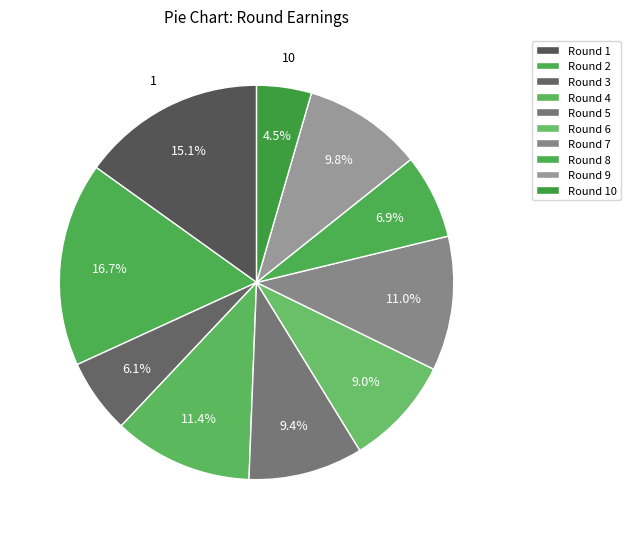

Count the number of slices in the pie.

10